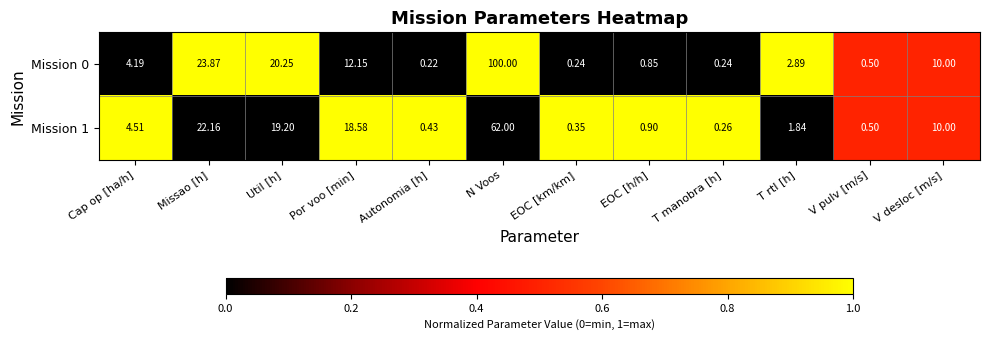

At how many categories does at least one series exceed 0?

12